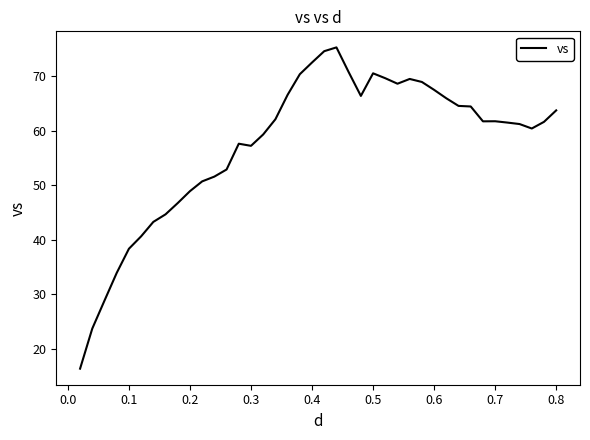

How many categories are shown in the chart?

40